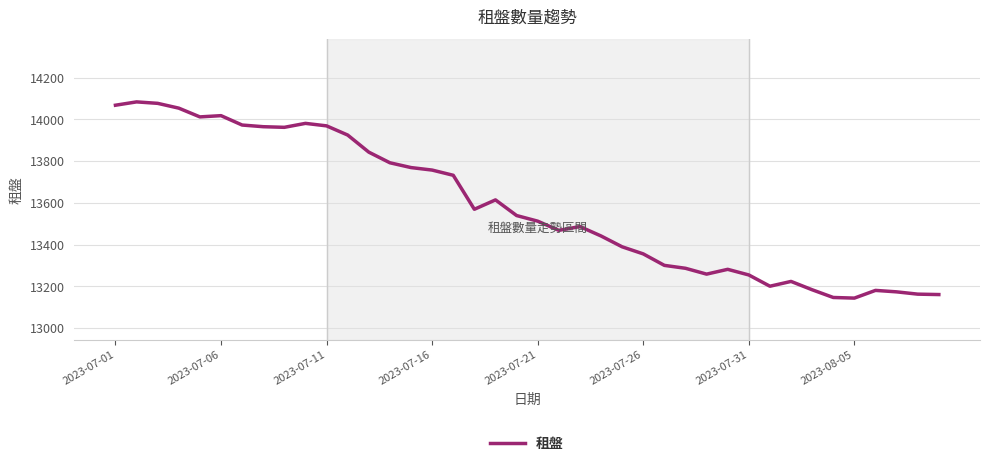

What is the greatest value displayed?

14084